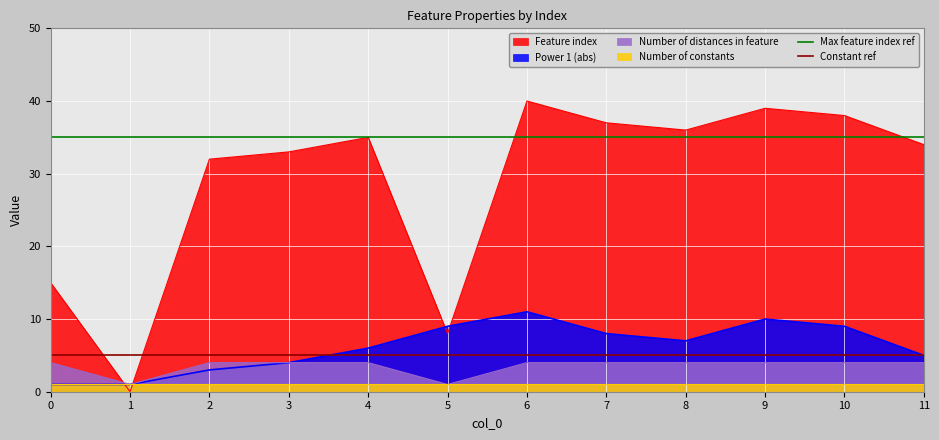

What is the sum of the Constant ref values at 1 and 0?

10